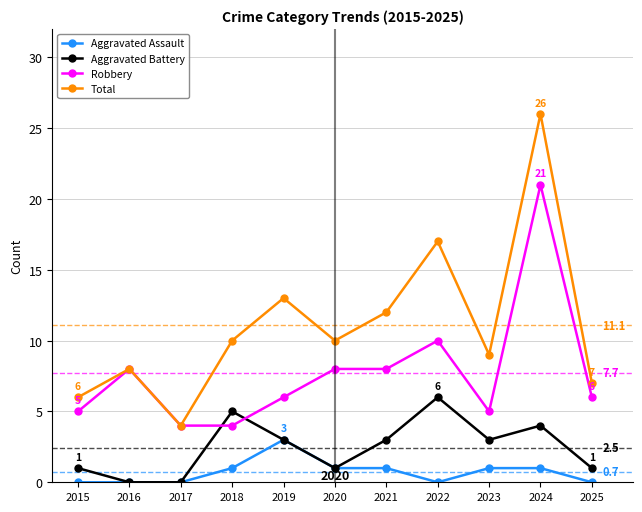

How many categories are shown in the chart?

11